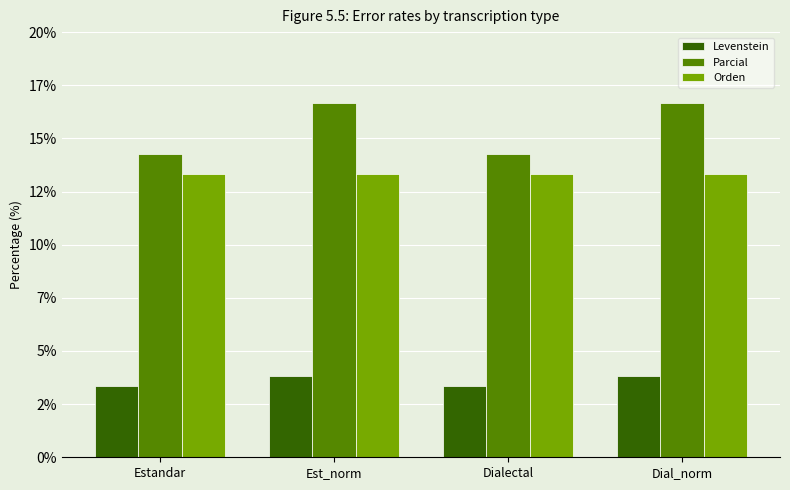

What is the average value of the Orden series?

13.3